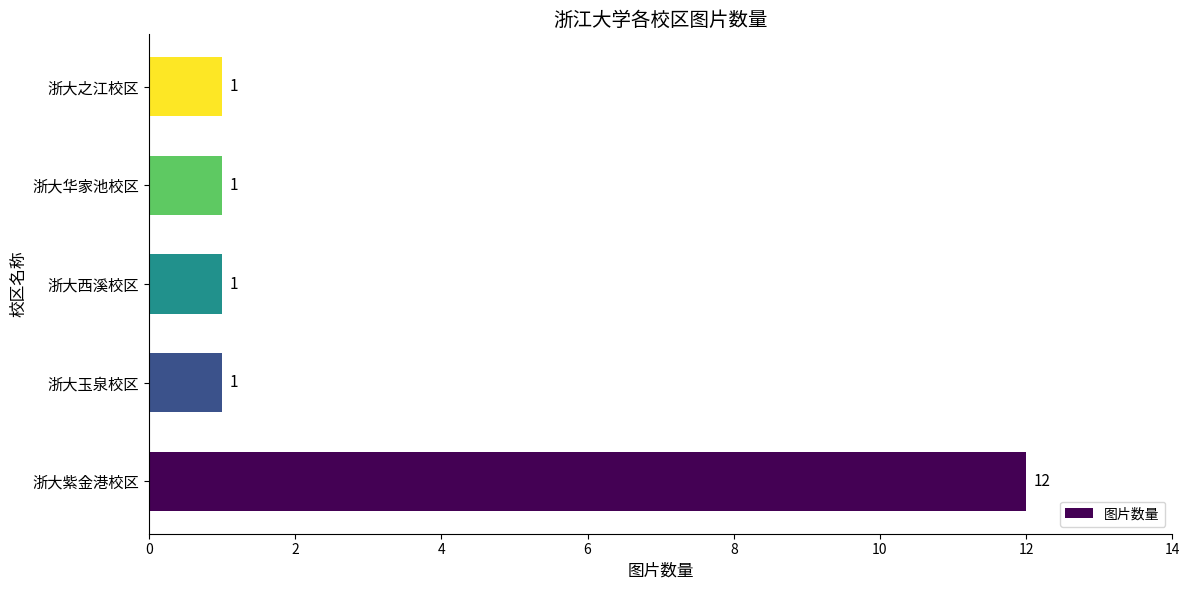

What is the approximate value at 浙大紫金港校区?

12